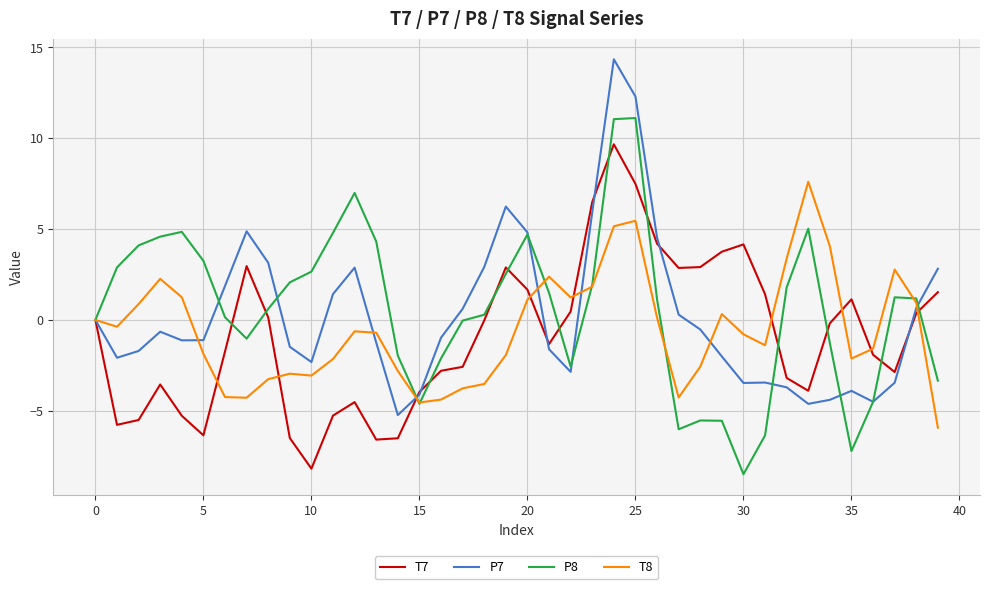

Count the number of categories in the chart.

40